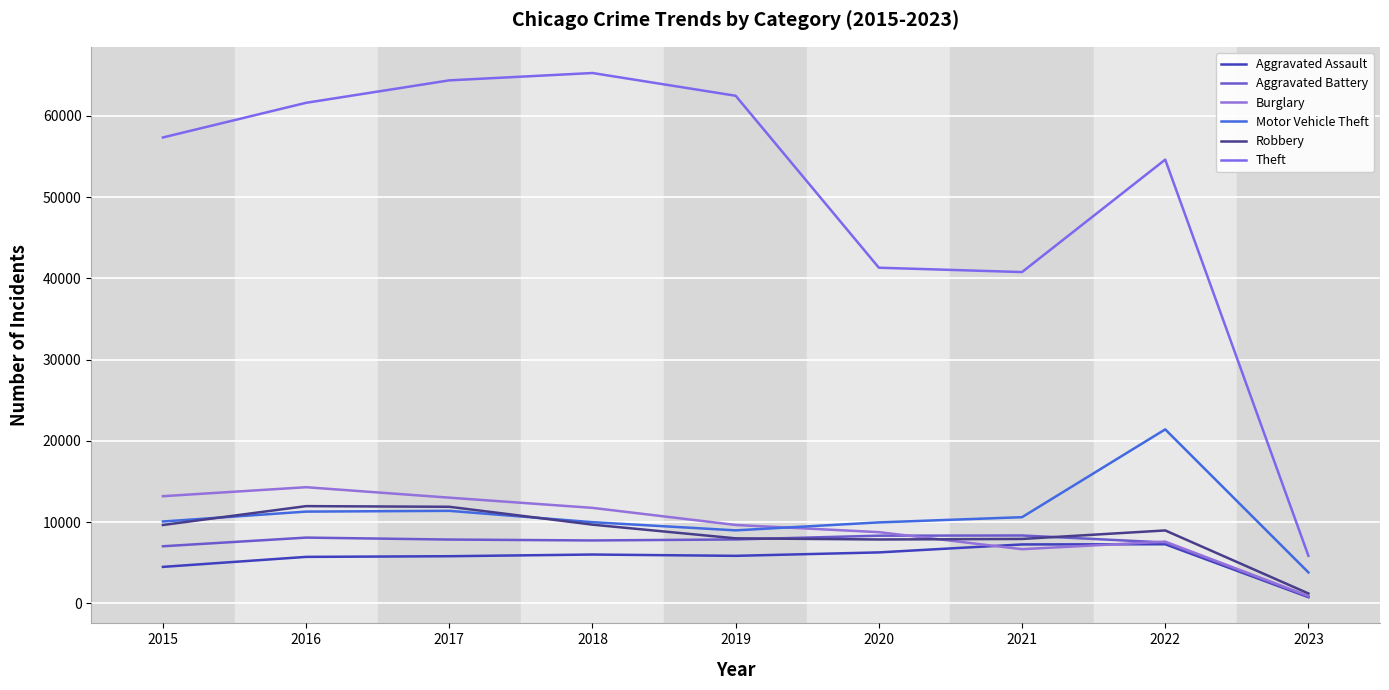

Which has a higher value, 2019 or 2017?

2019